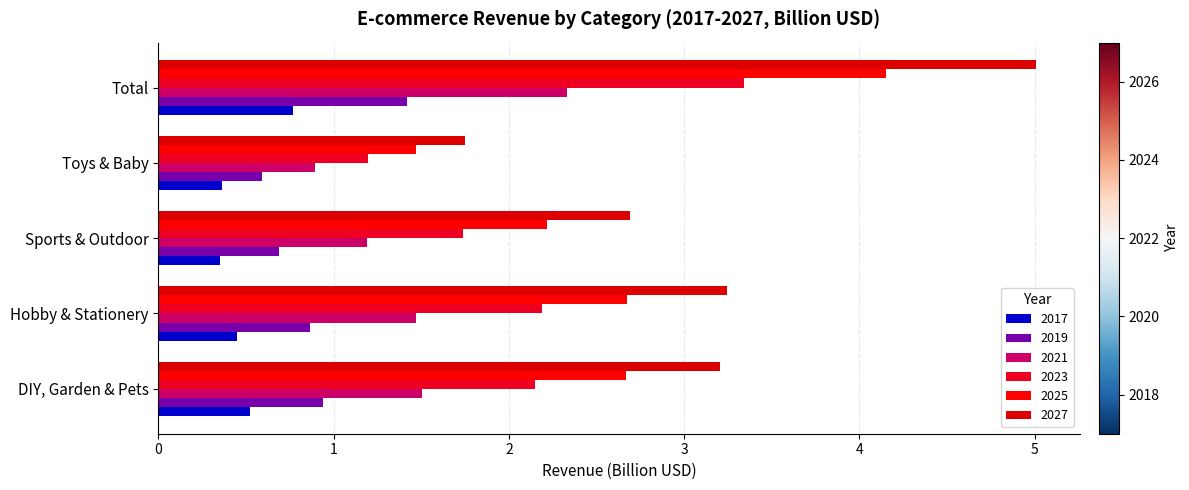

The value of 2017 at Total is 0.8. True or false?

True